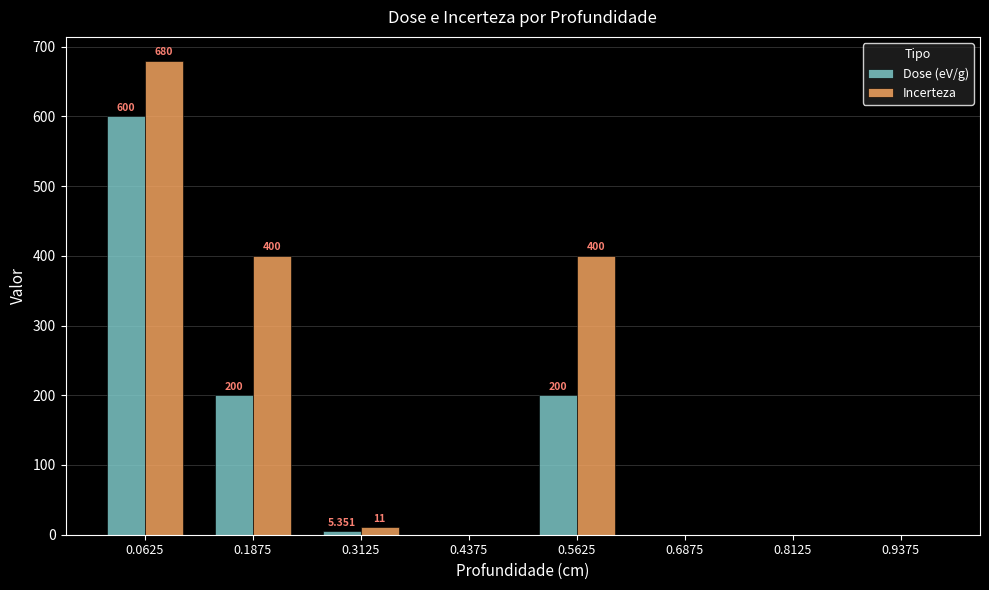

Which series changed the most between 0.5625 and 0.9375?

Incerteza